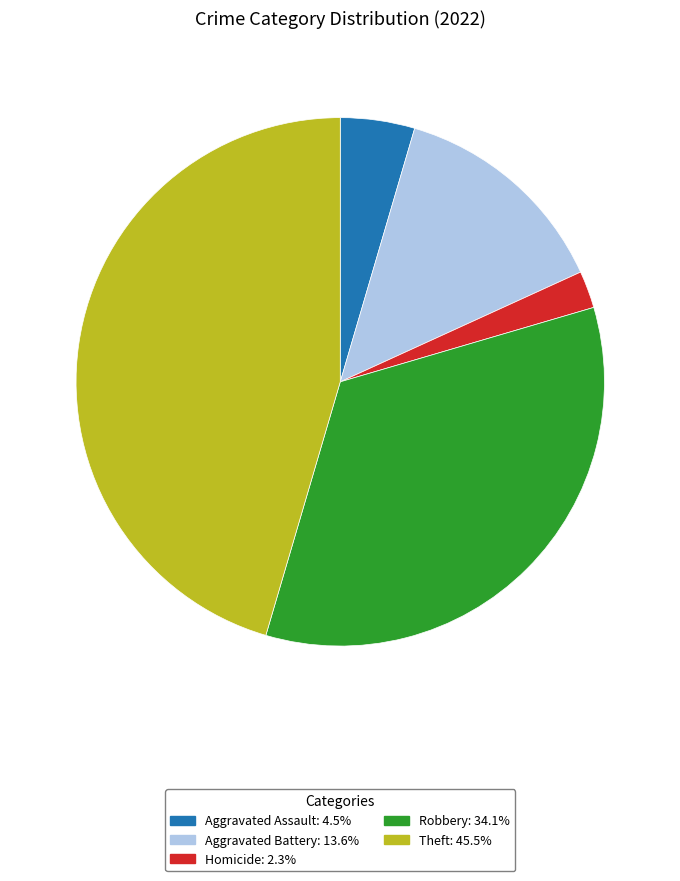

Does any single category account for the majority?

No